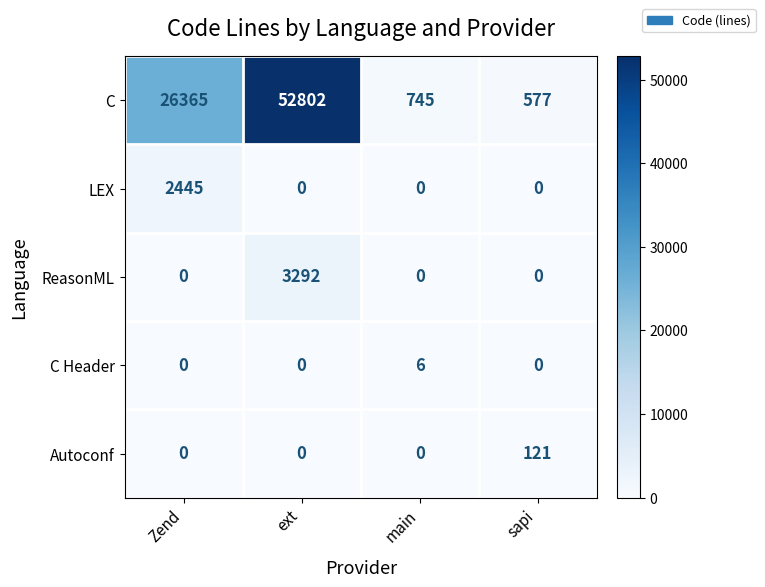

Which category has the highest value across all series?

ext